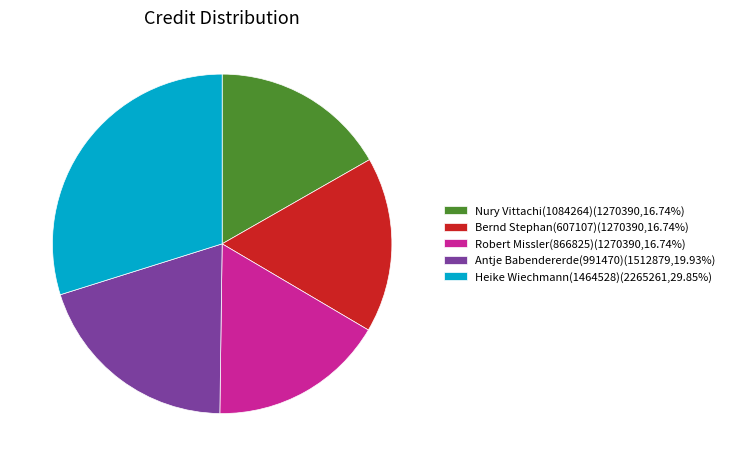

Is there any slice that represents more than half of the pie?

No